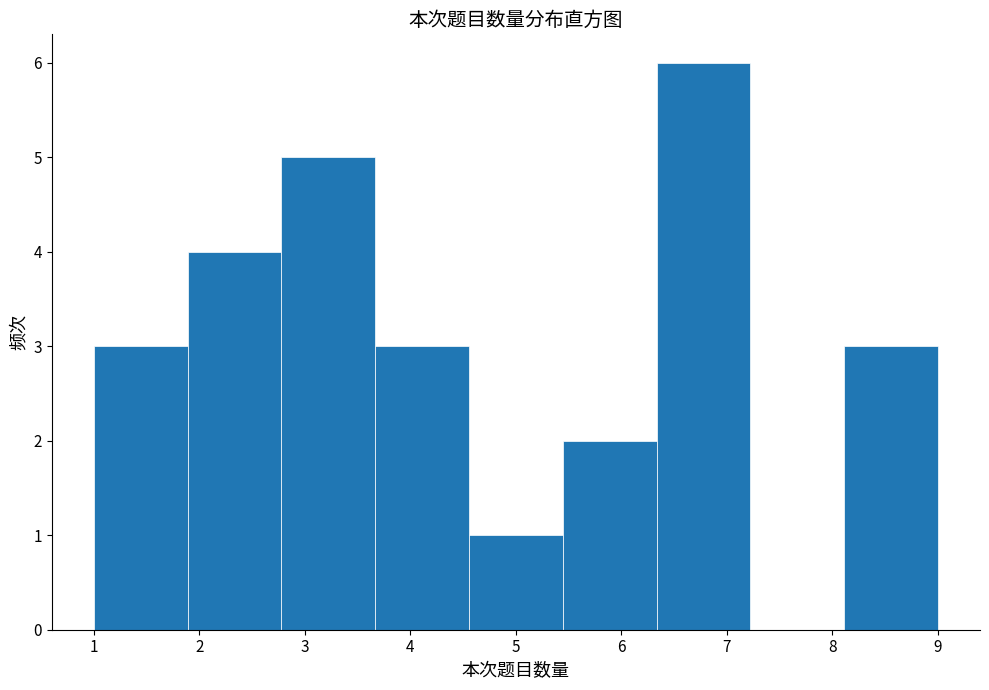

Reading left to right, transcribe this chart: for each bar, give the range it covers on the x-axis and its height. Neither the bar edges nor the heights are printed on the chart, so give them approximately, as read against the axes.

1.0 to 1.9: 3
1.9 to 2.8: 4
2.8 to 3.7: 5
3.7 to 4.6: 3
4.6 to 5.4: 1
5.4 to 6.3: 2
6.3 to 7.2: 6
7.2 to 8.1: 0
8.1 to 9.0: 3